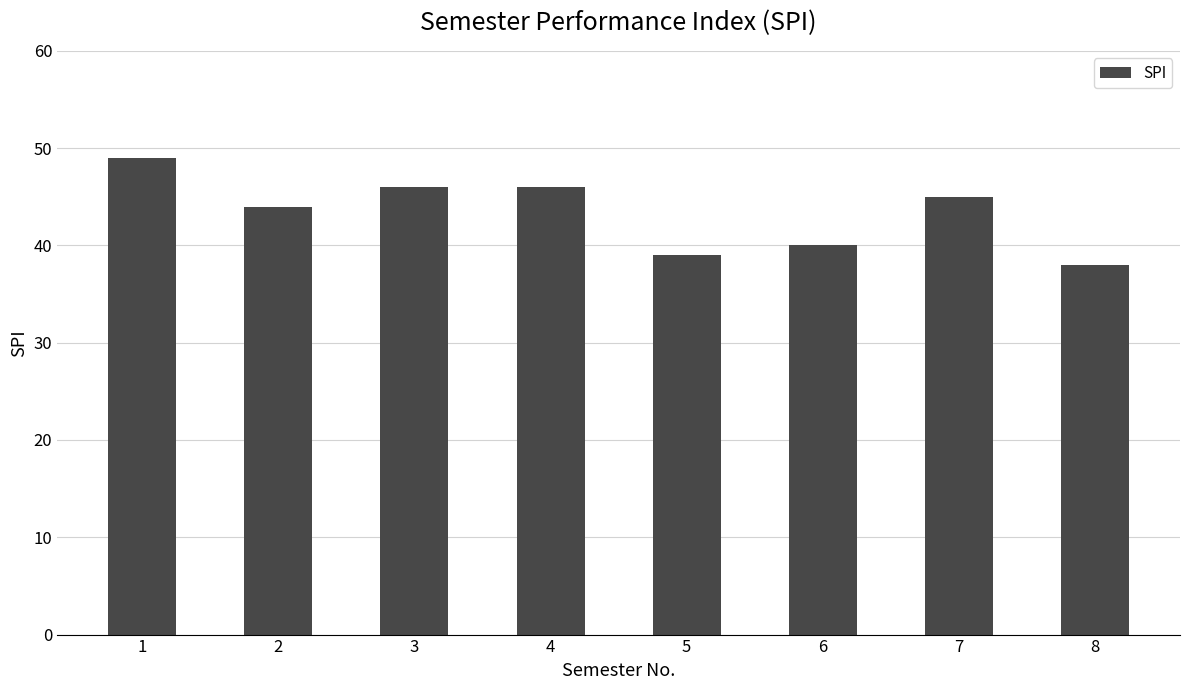

What is the sum of the values at 1 and 3?

95